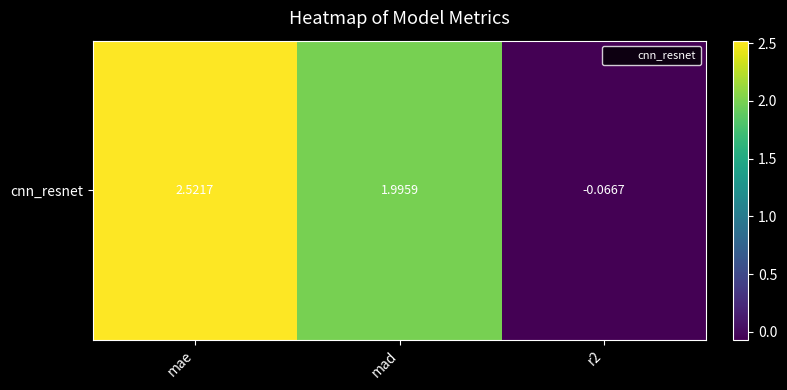

Which category has the lowest value across all series?

r2